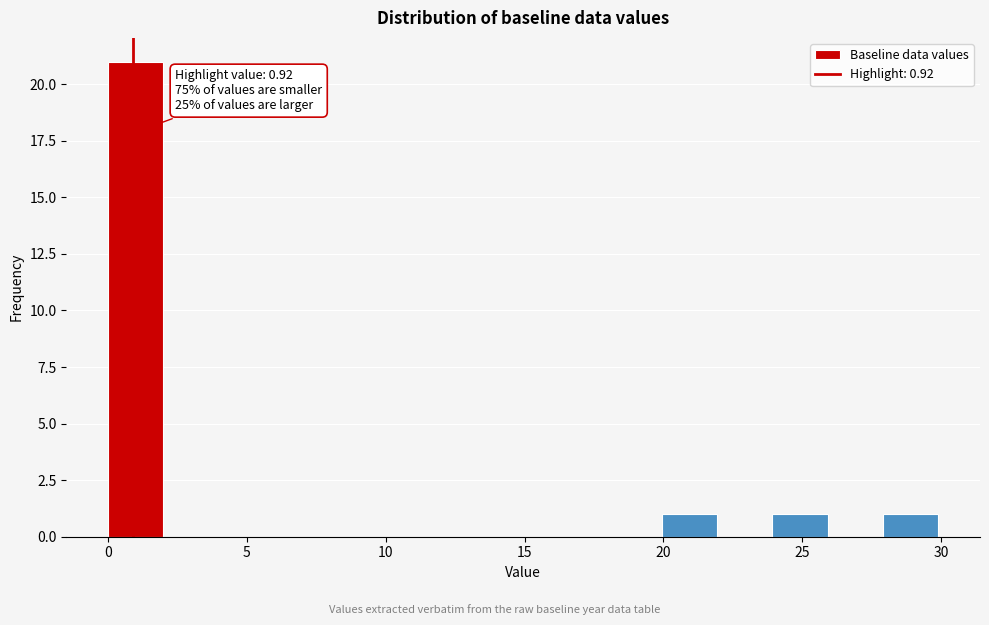

Read against the x-axis, roughly where is the centre of the tallest bar?

1.0